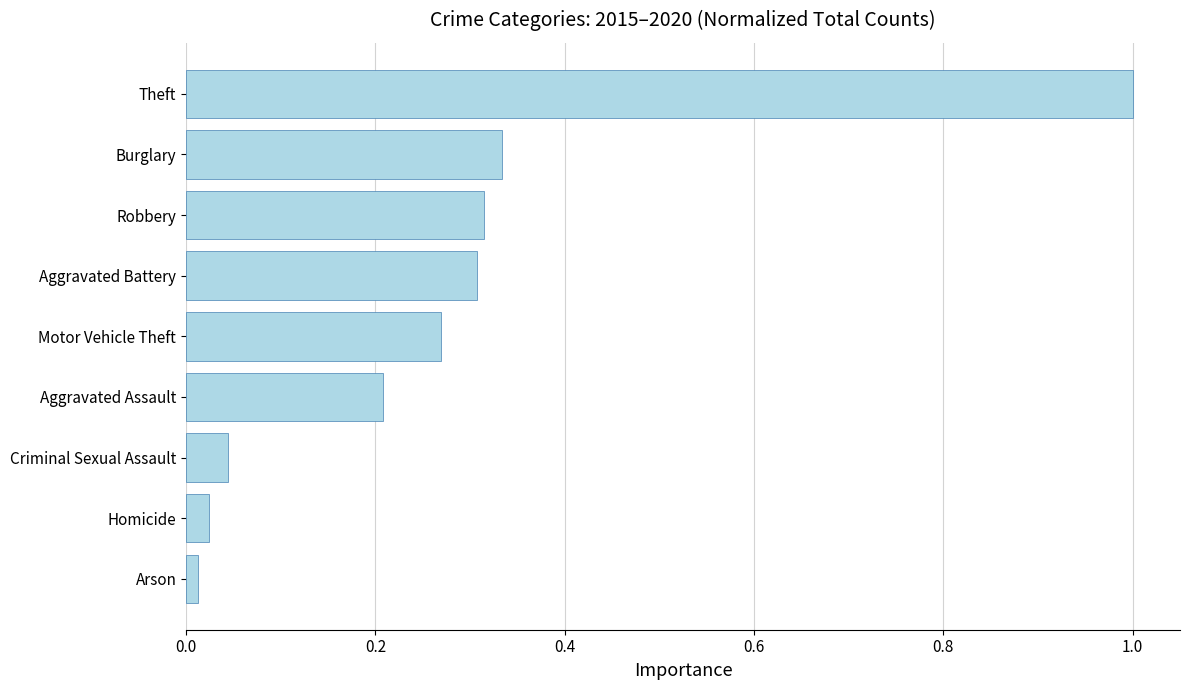

What is the difference between the maximum and second lowest values?

1.0